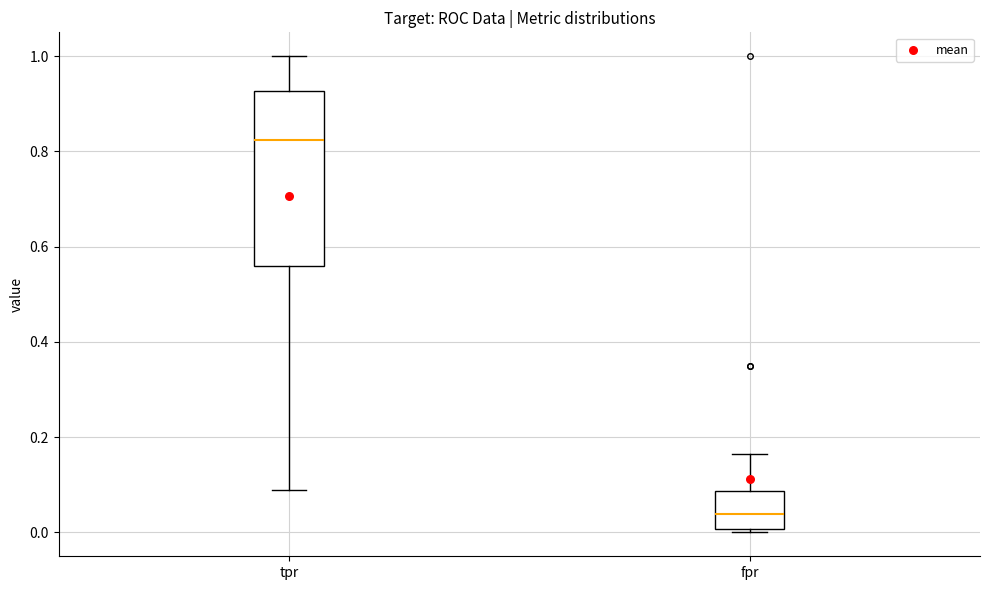

Reading left to right, transcribe this box plot: for each box, give where its median line is, the range the box spans, and where its two whiskers end, as read against the y-axis. The values are not printed on the chart, so give them approximately, as read against the axis.

tpr: median 0.82, box 0.56 to 0.92, whiskers 0.08 to 1.00
fpr: median 0.04, box 0.00 to 0.08, whiskers 0.00 (just below the box's lower edge) to 0.16